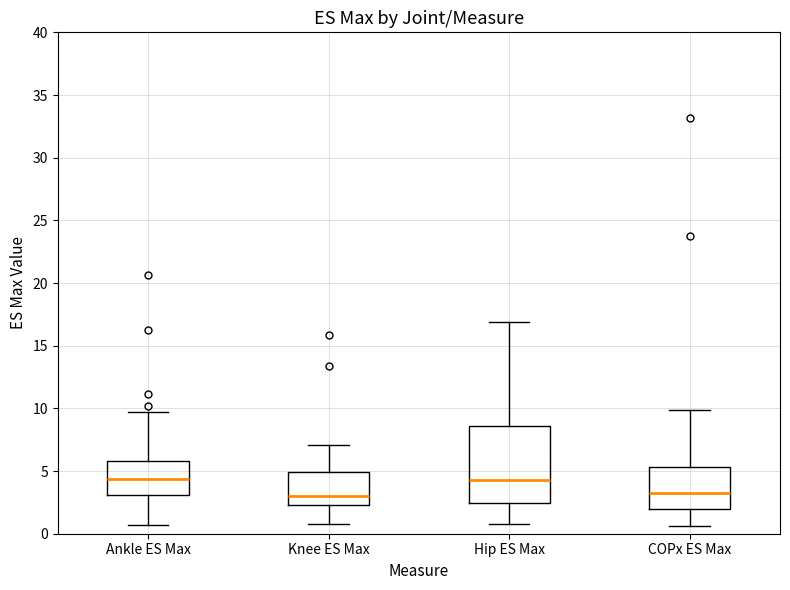

Comparing the boxes themselves (not the whiskers), which one is the tallest?

Hip ES Max